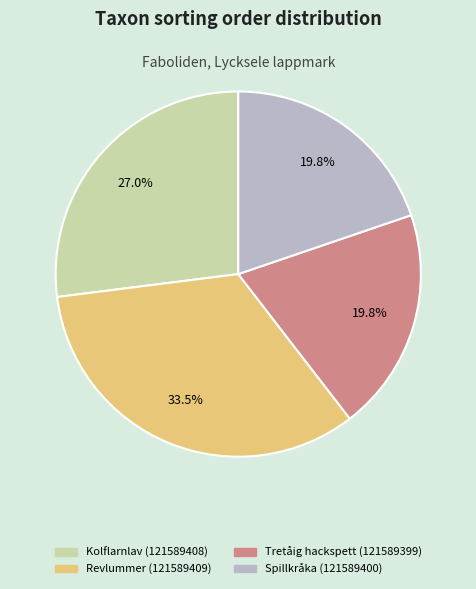

How many slices are in this pie chart?

4